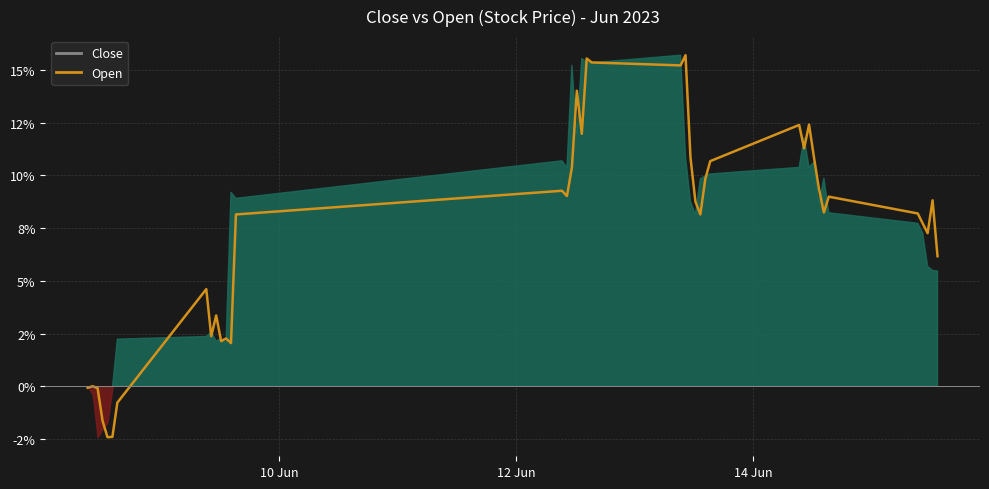

How many values are below zero?

6